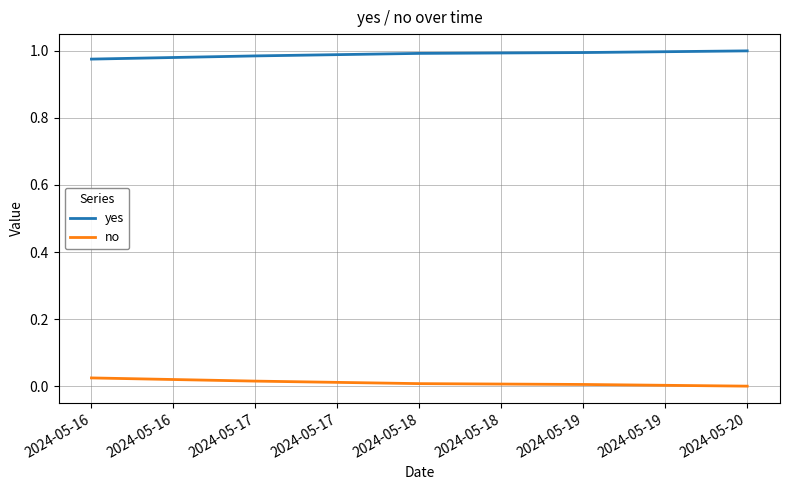

Which series has the largest total across all categories?

yes